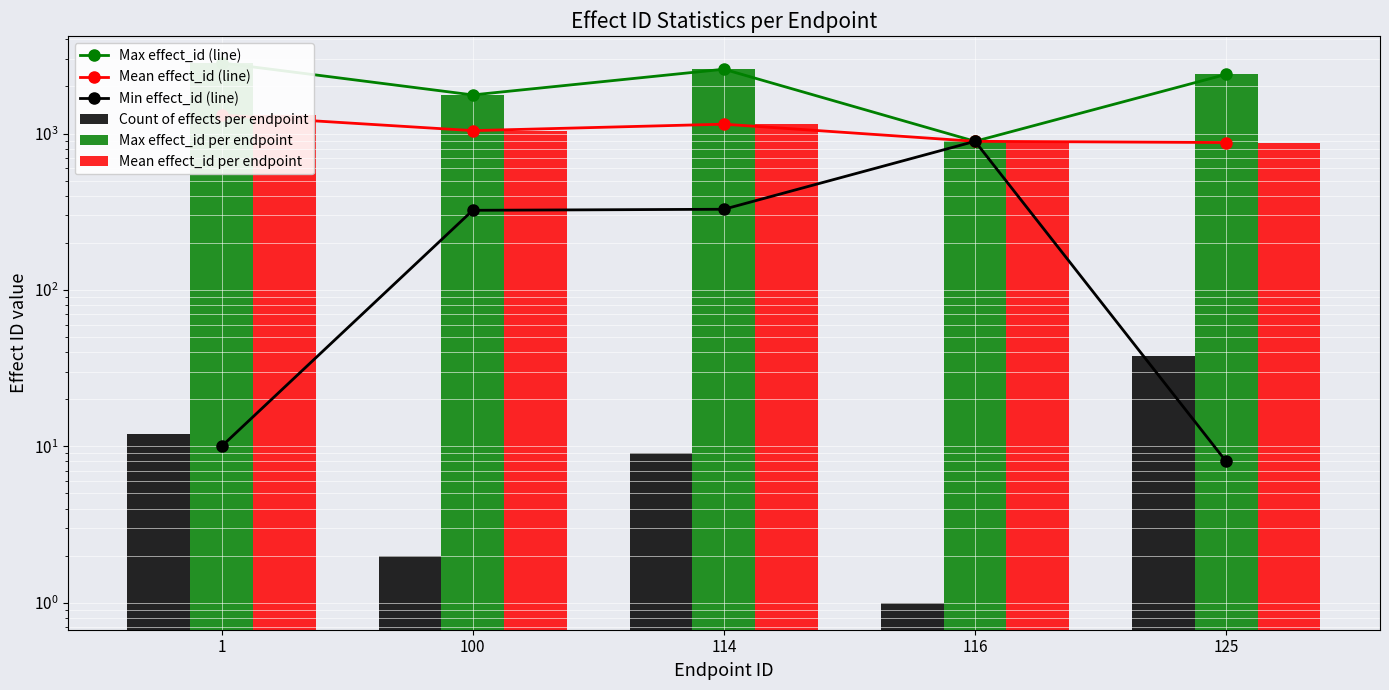

What is the difference between the second highest and second lowest values in the Min effect_id (line) series?

318